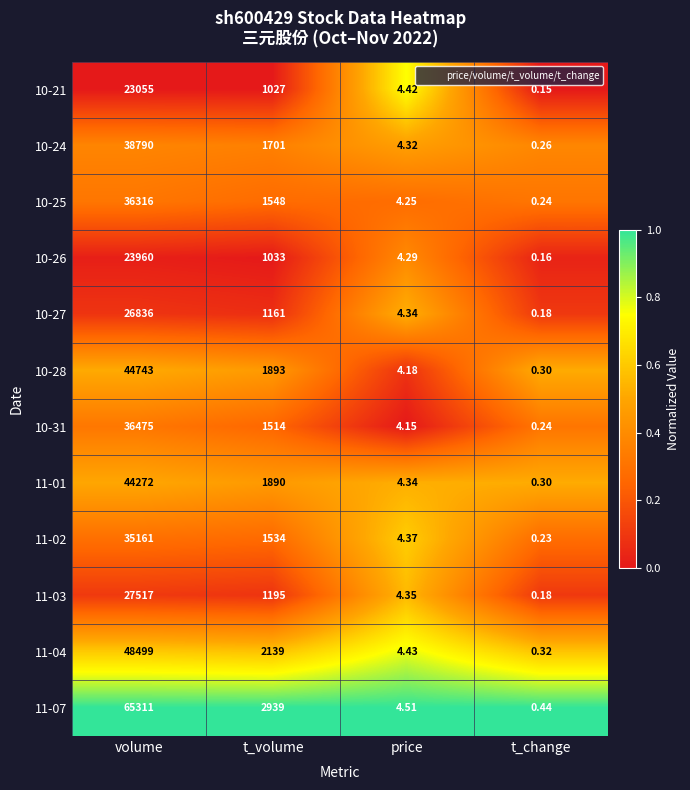

At which category is the sum across all series the highest?

volume